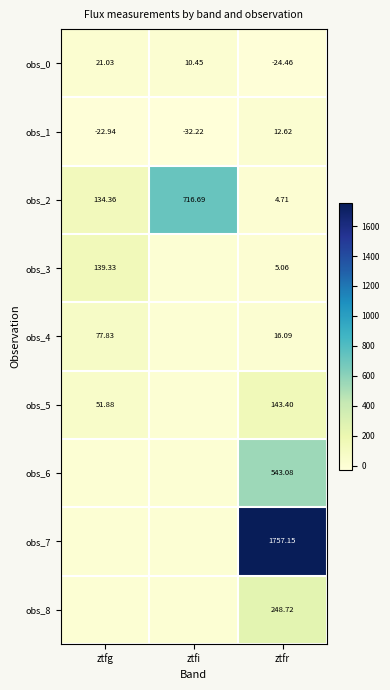

Rank the categories by obs_2 value from highest to lowest.

ztfi, ztfg, ztfr